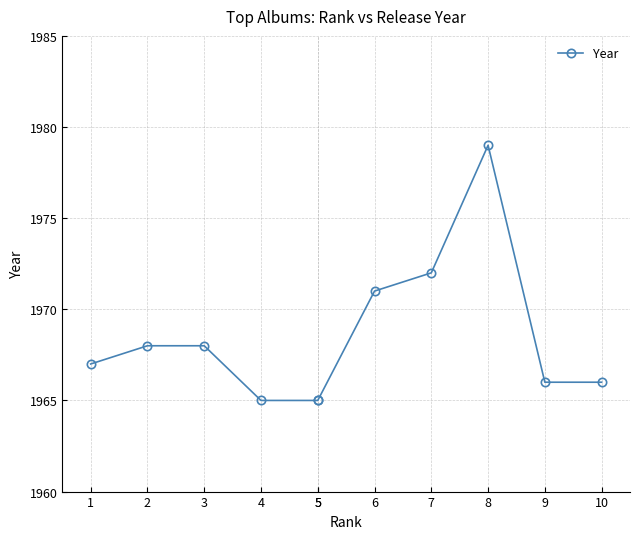

What is the ratio of the value at 7 to the value at 4?

1.0